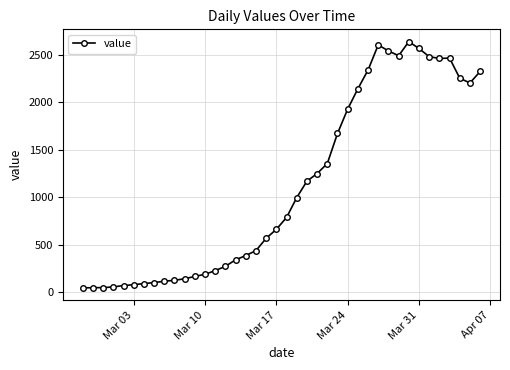

What is the value of the 34th point from the left?

2565